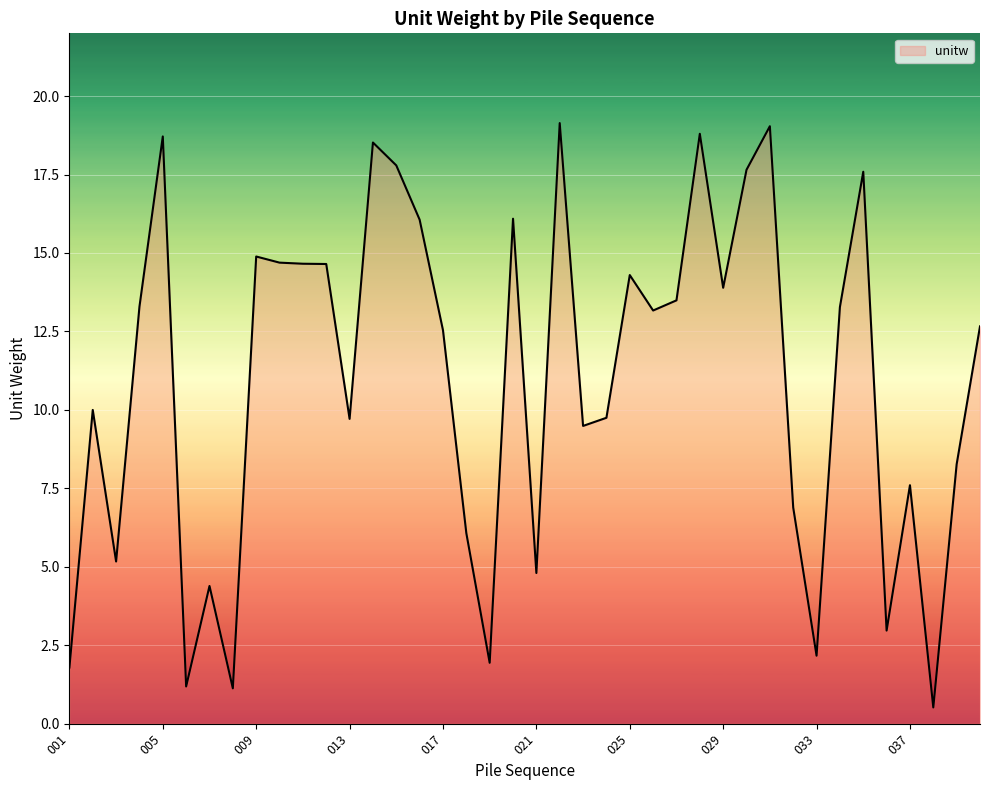

What is the difference between the second highest and minimum values?

18.5